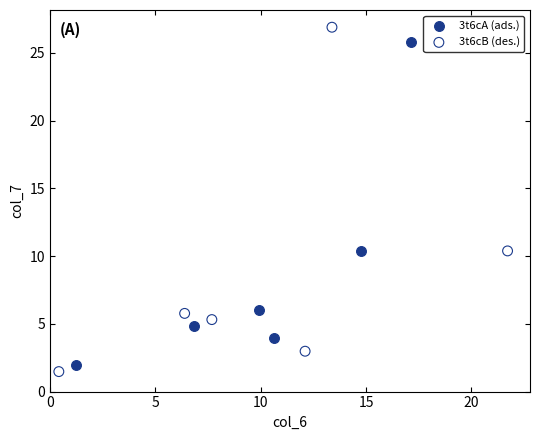

What are all the series names shown in the legend?

3t6cA (ads.), 3t6cB (des.)